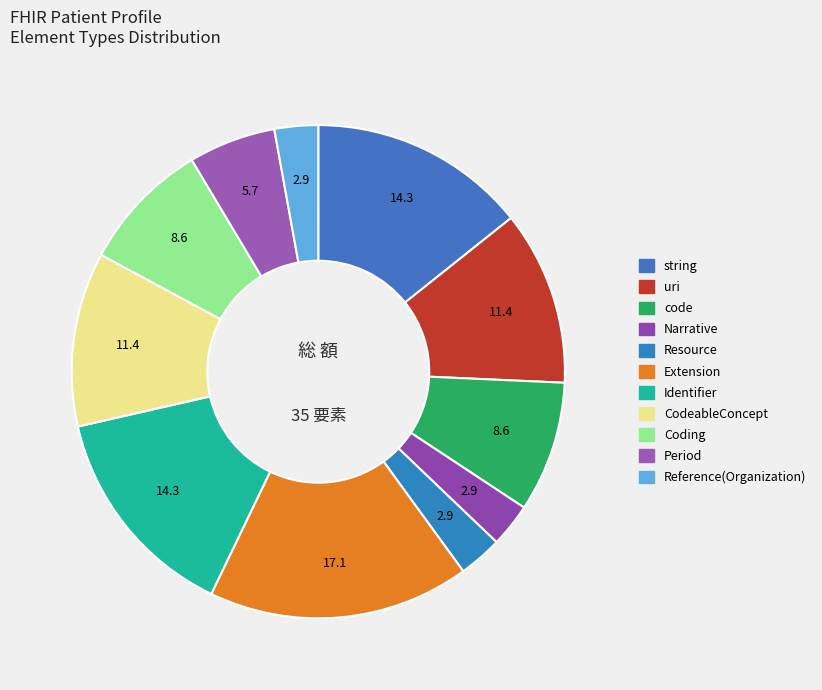

Does Resource account for over 50% of the chart?

No